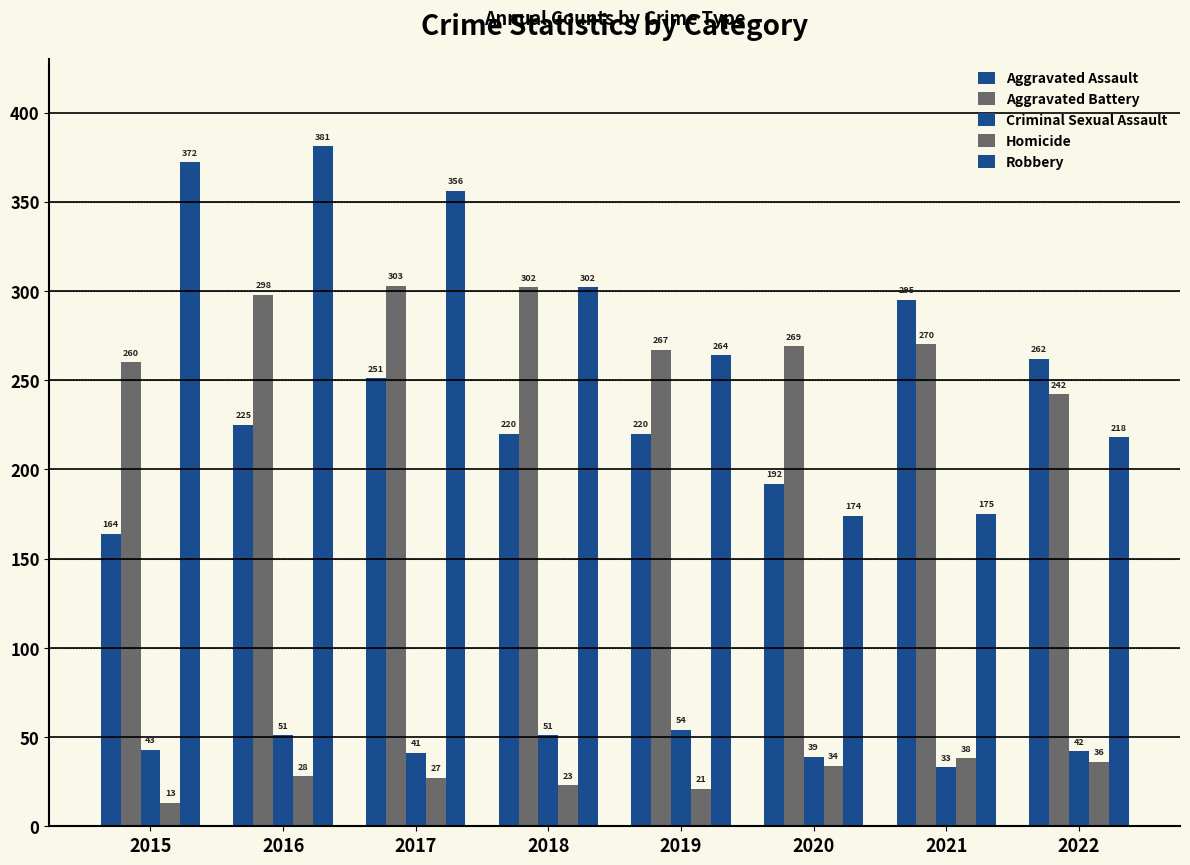

At which label is Robbery closest to 277?

2019